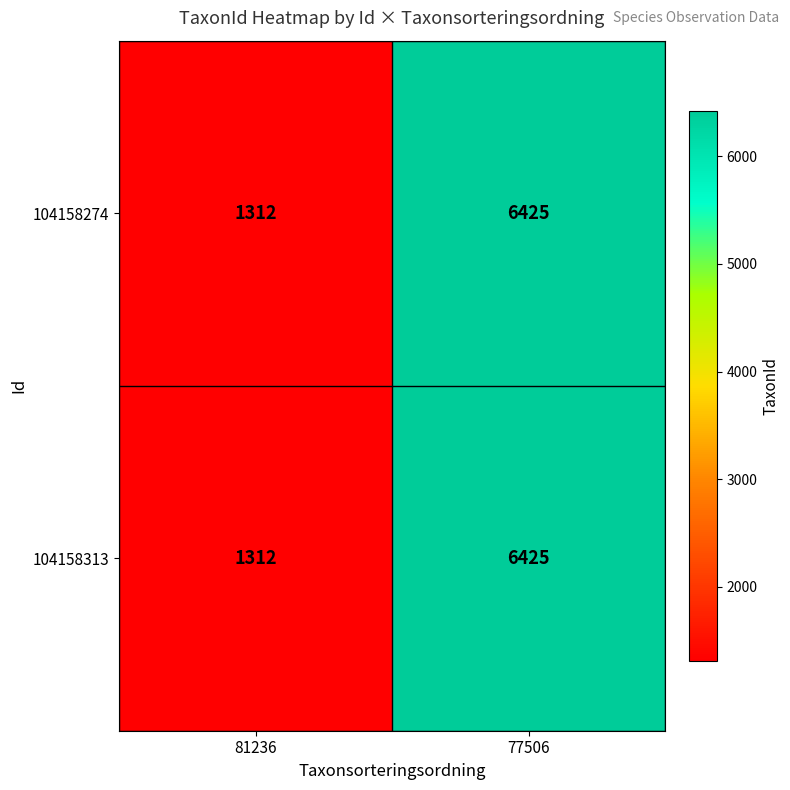

At which category does the chart reach its minimum across all series?

81236